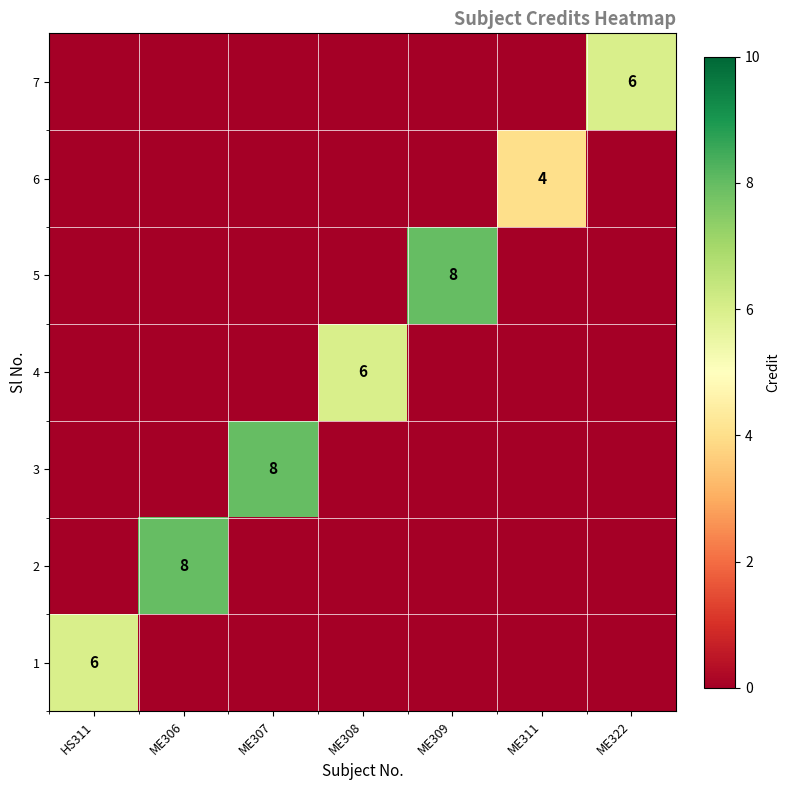

The value of 2 at ME306 is 13. True or false?

False